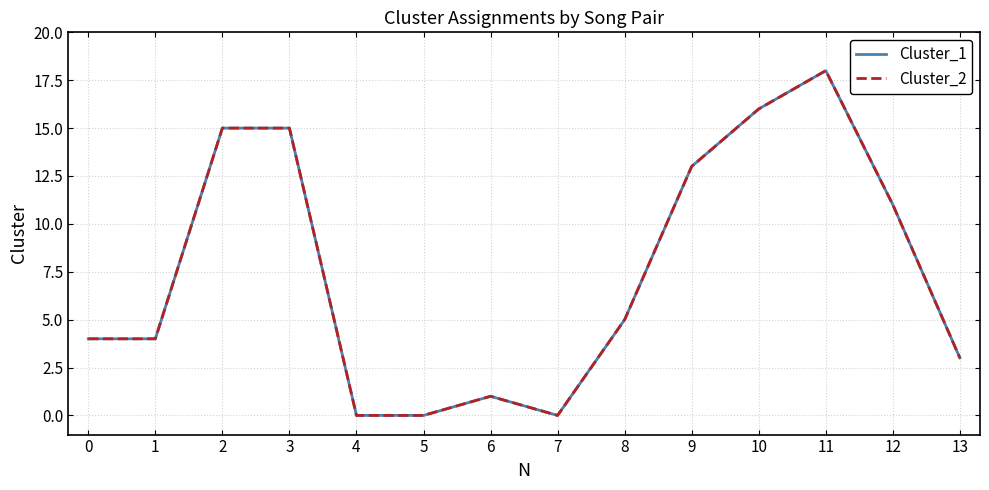

List the series in order of their peak value, highest first.

Cluster_1, Cluster_2